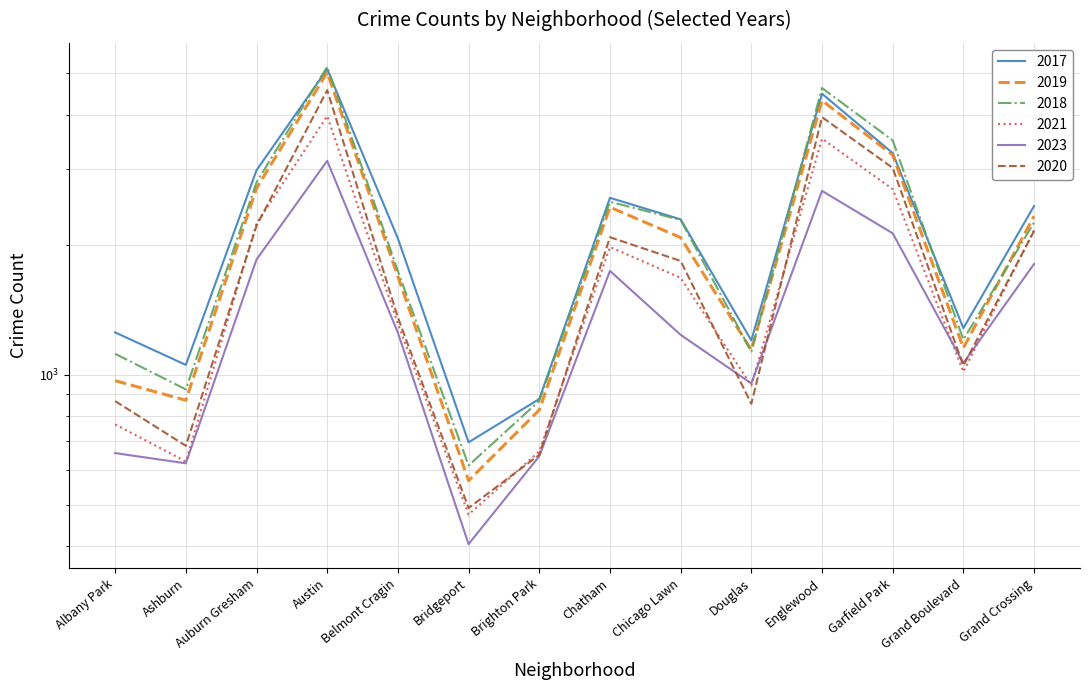

In 2020, how many points are higher than both neighbors (excluding endpoints)?

3